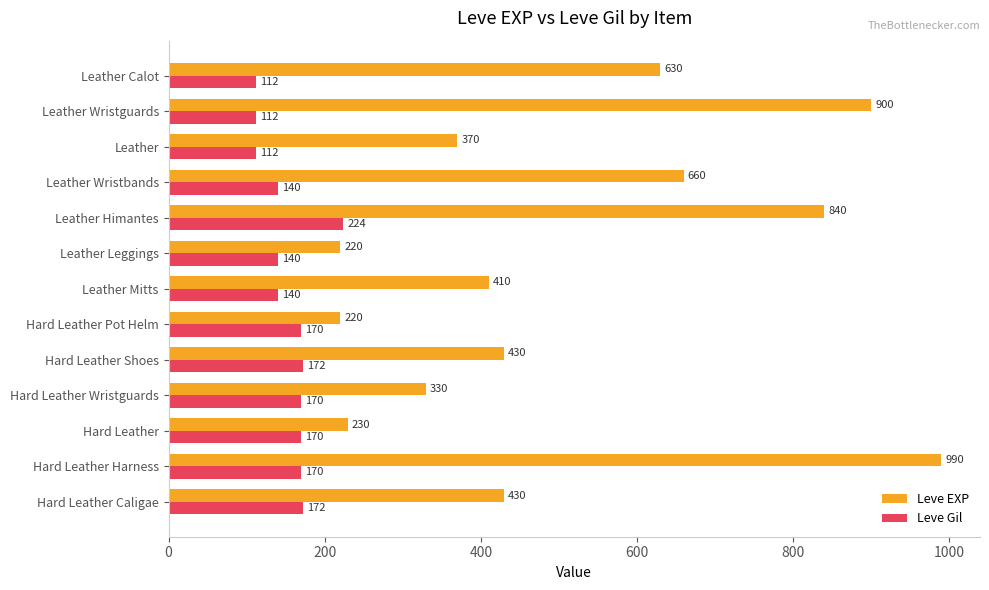

At how many categories does at least one series exceed 658?

4